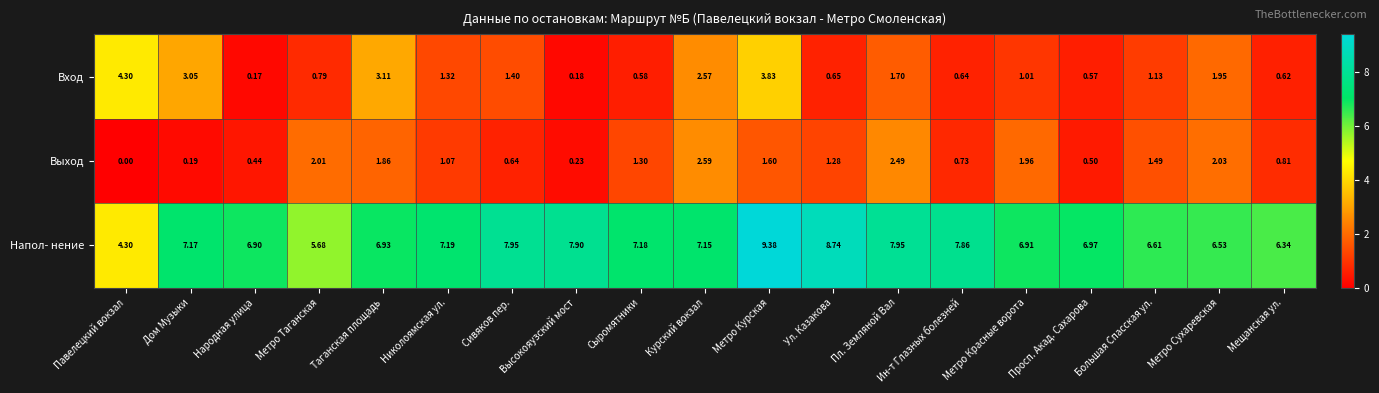

Where is Вход nearest to the value 2?

Метро Сухаревская